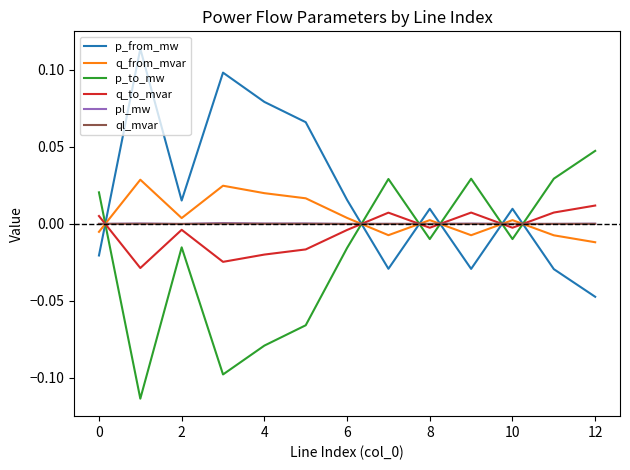

Which series has the largest total across all categories?

p_from_mw